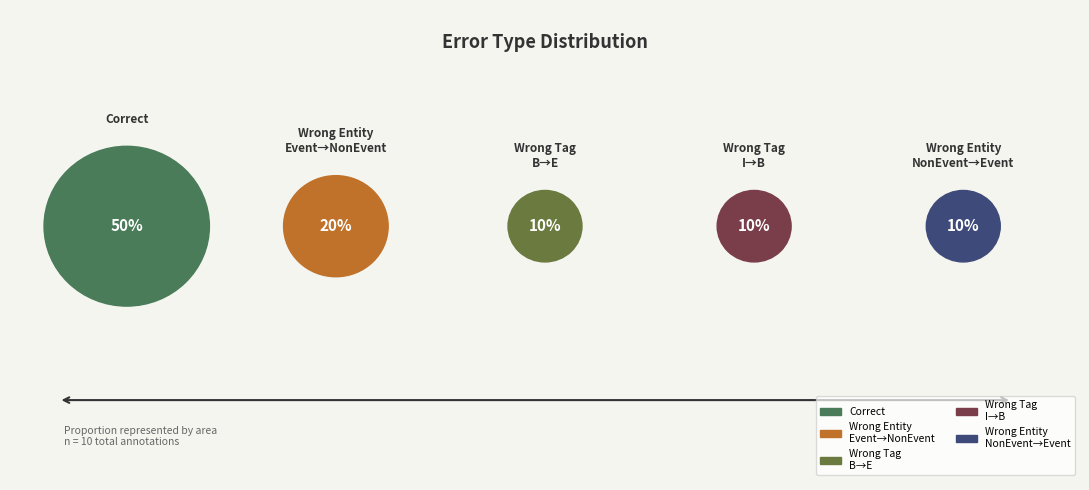

Combined, do Wrong_Tag_I_as_B and Wrong_Entity_Event_as_NonEvent account for over 50%?

No